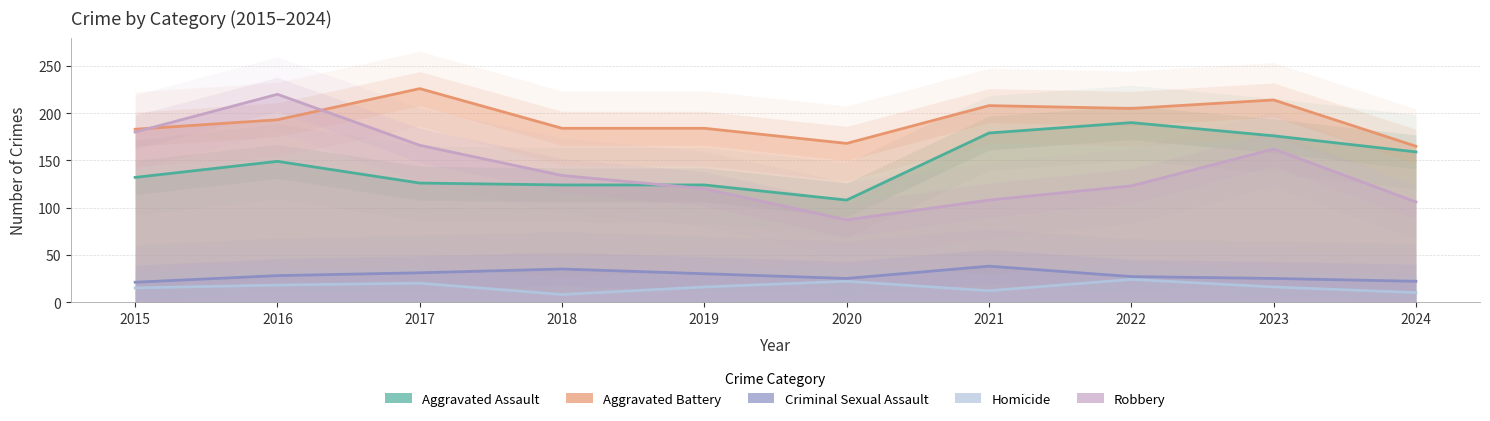

Which series changed the most between 2020 and 2022?

Aggravated Assault